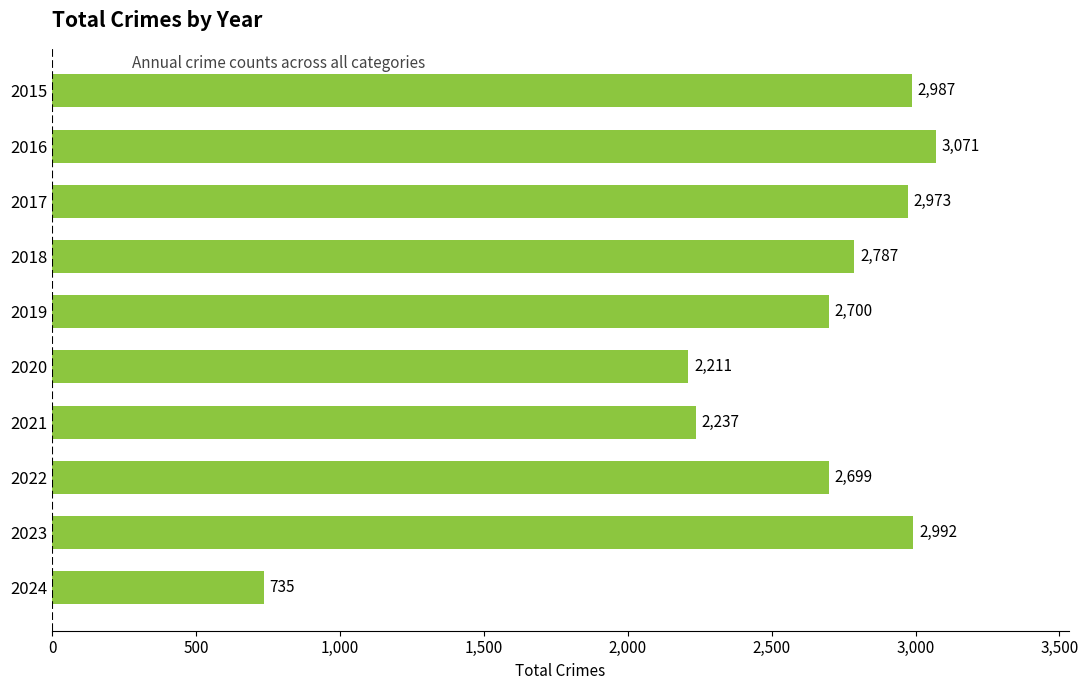

What is the difference between the values at 2020 and 2019?

489